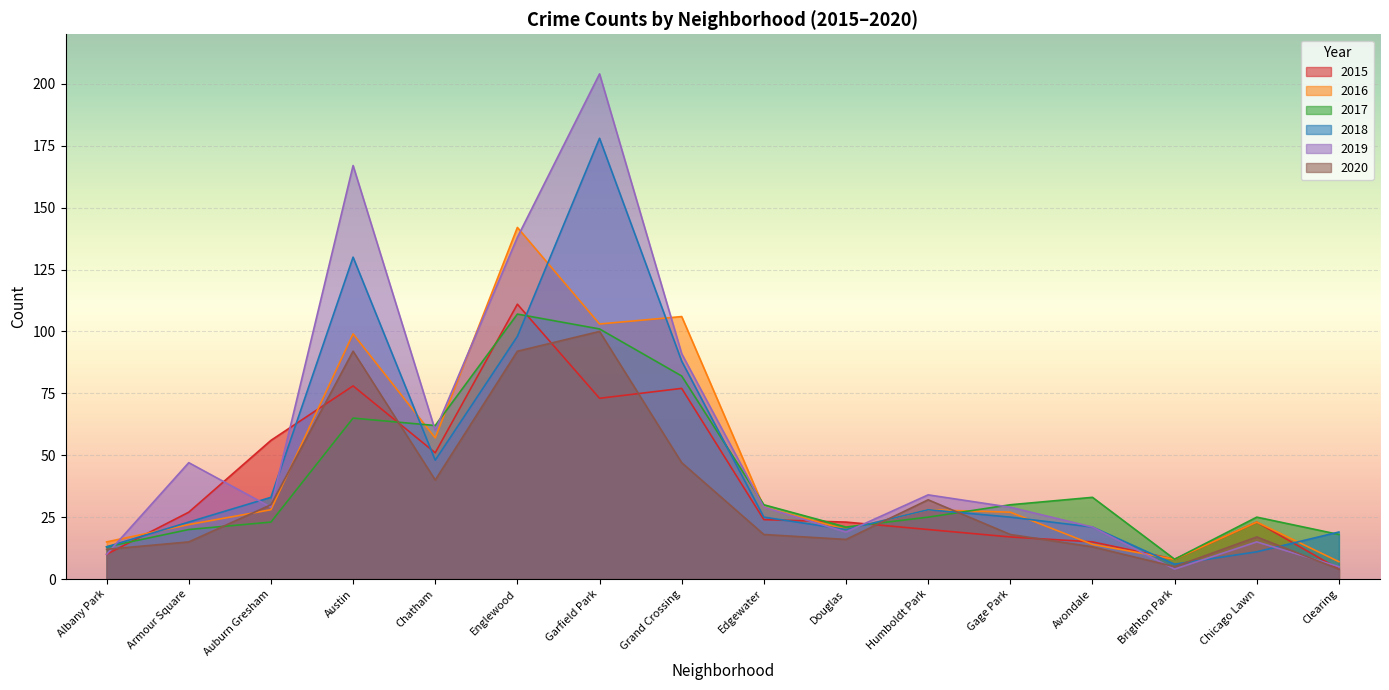

Which label corresponds to the smallest value in the chart?

Clearing